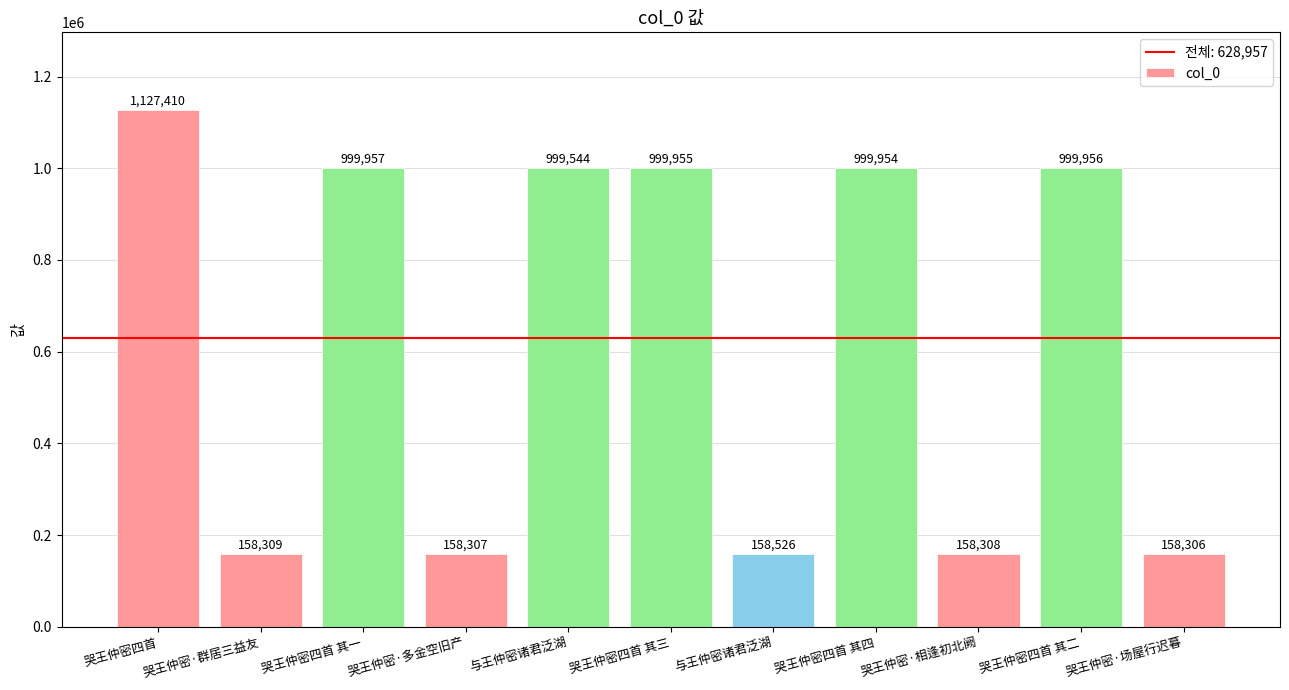

What is the value of the 3rd bar from the left?

999957